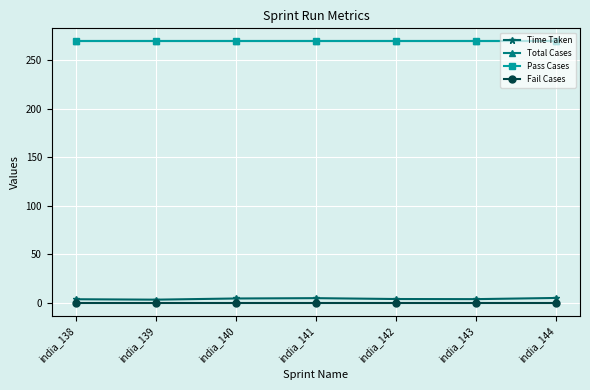

What is the value of the Time Taken point at the 7th from the left?

5.2